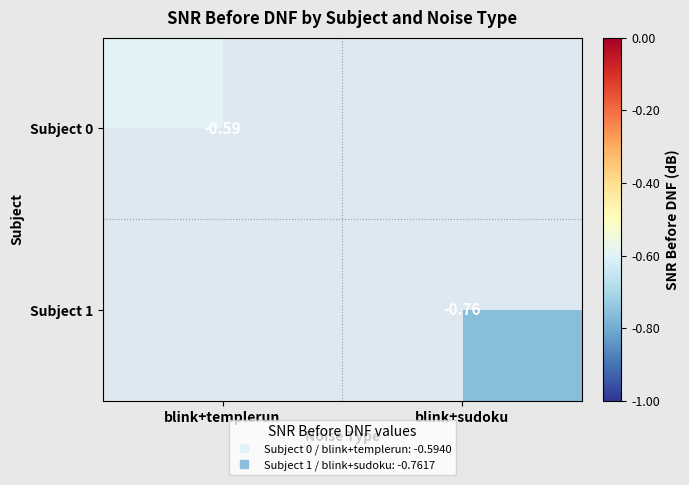

Which category has the lowest value in the Subject 0 series?

blink+templerun